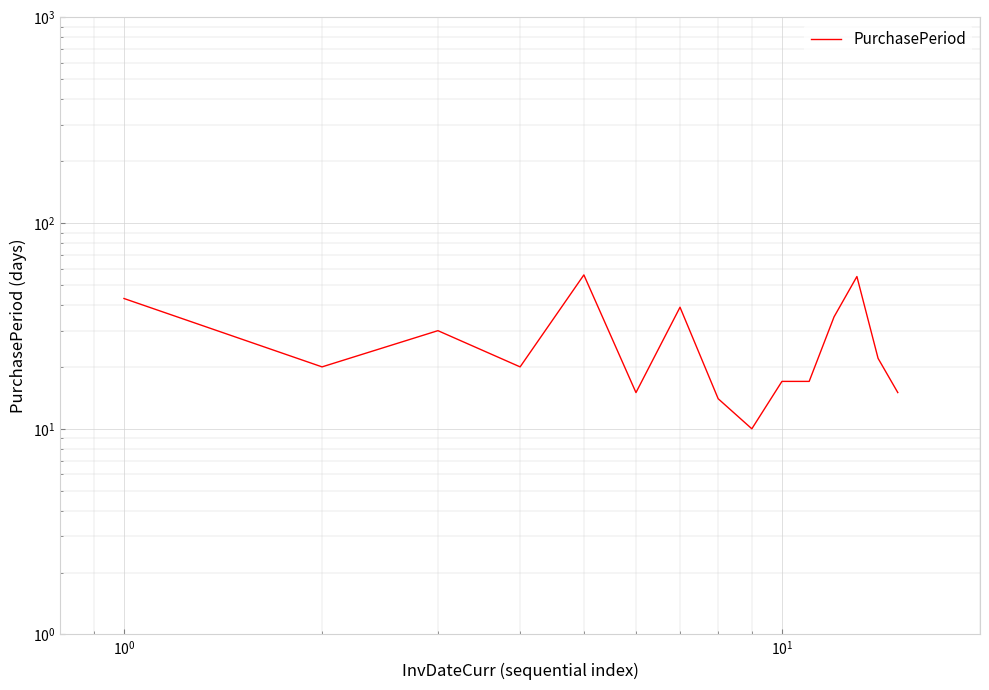

True or false: the data shows 10 at $\mathdefault{10^{3}}$.

False